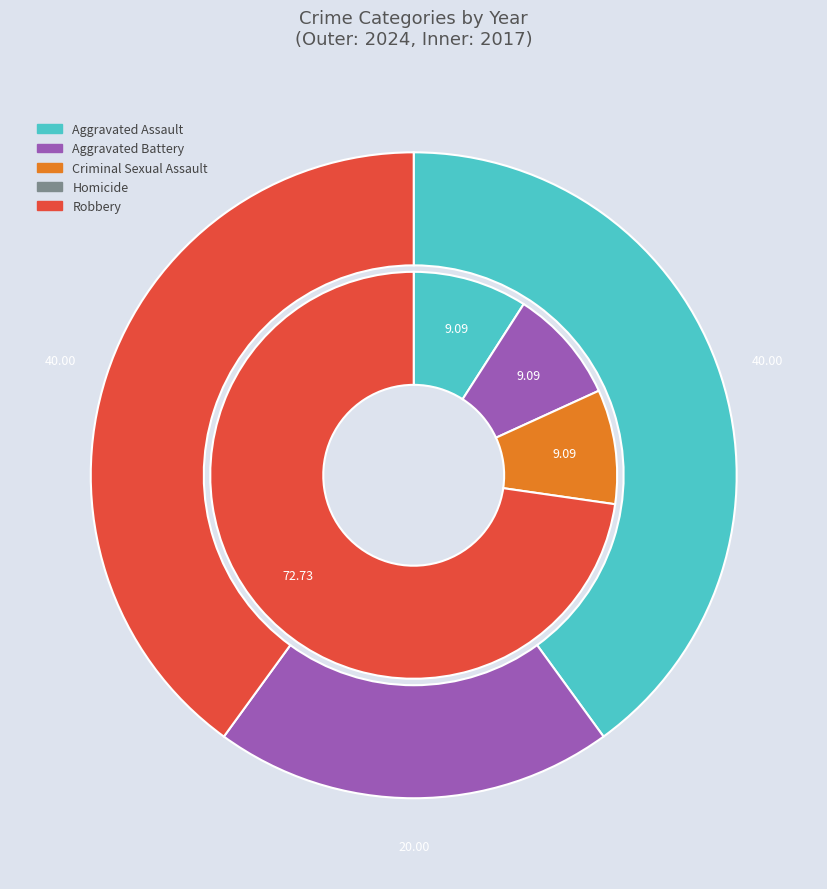

To the nearest percent, what portion does 4 represent?

40%